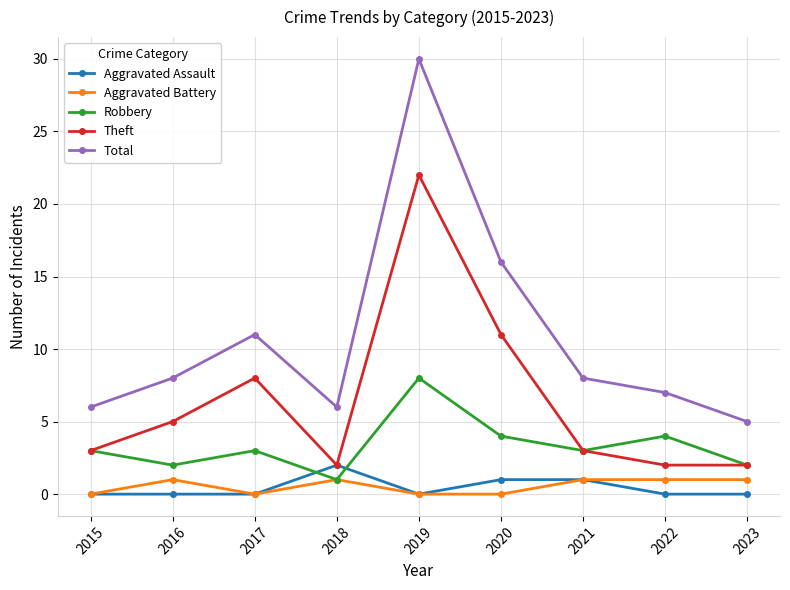

How many lines are shown in the chart?

5